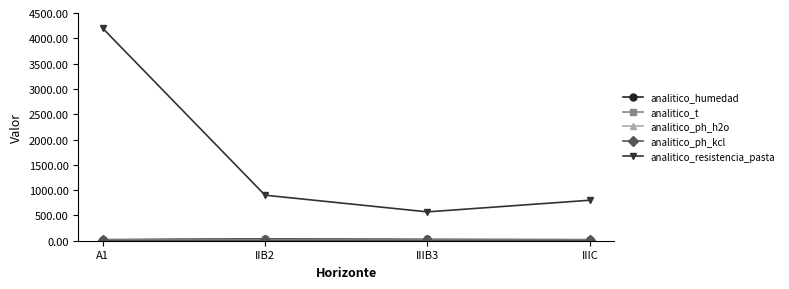

The value of analitico_resistencia_pasta at IIB2 is 900.0. True or false?

True